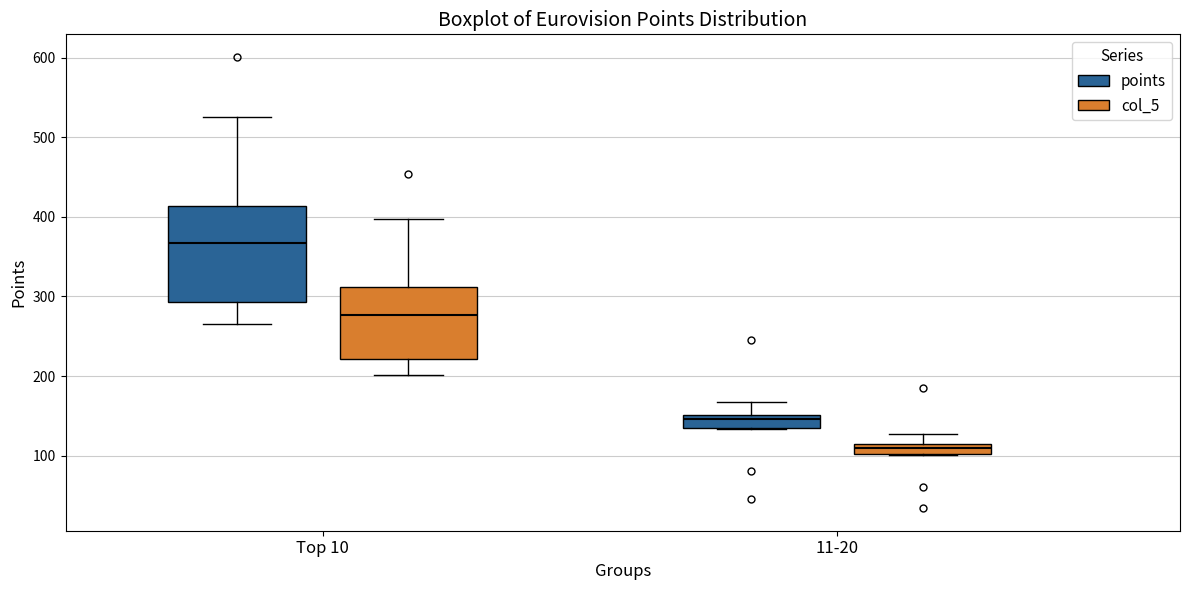

Which box's median line is the lowest?

11-20 (col_5)